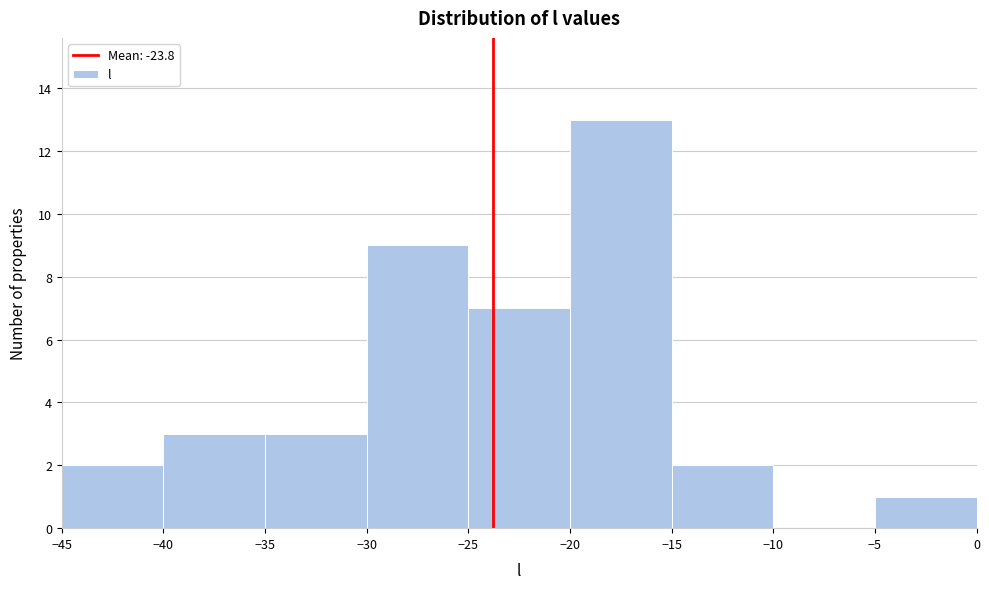

Reading left to right, list every bar in this chart as the range it spans on the x-axis followed by its height. The values are not printed on the chart, so give them approximately, as read against the axis.

-45 to -40: 2
-40 to -35: 3
-35 to -30: 3
-30 to -25: 9
-25 to -20: 7
-20 to -15: 13
-15 to -10: 2
-10 to -5: 0
-5 to 0: 1